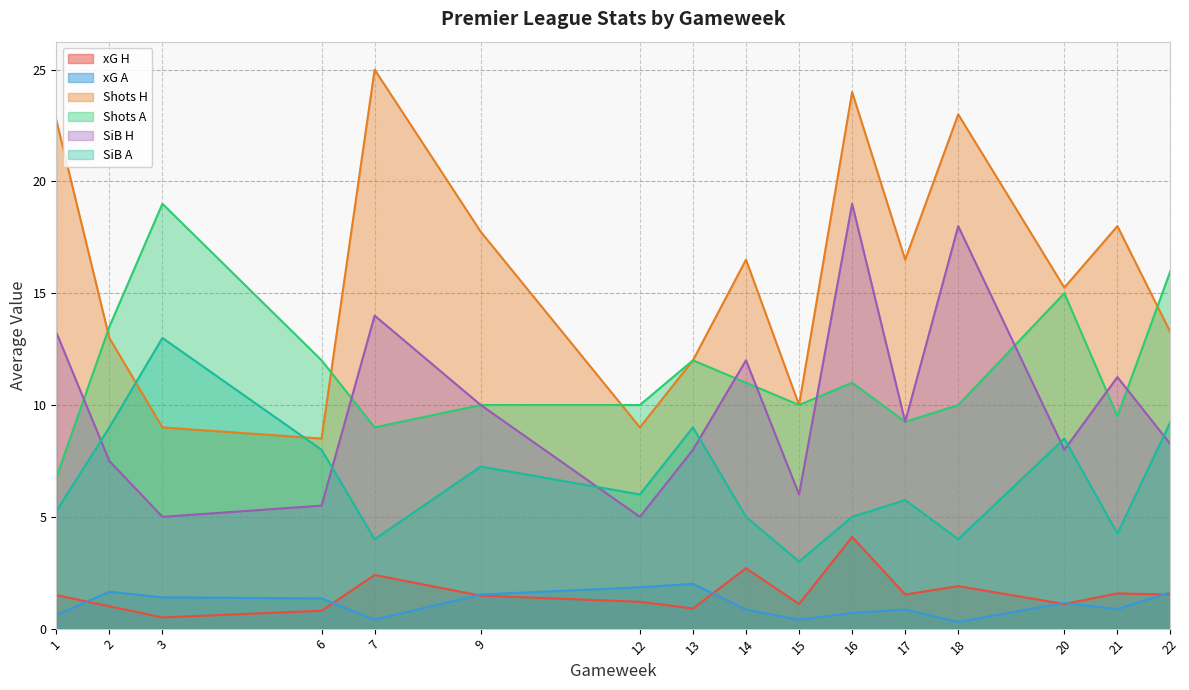

What is the difference between the xG A values at 17 and 7?

0.4